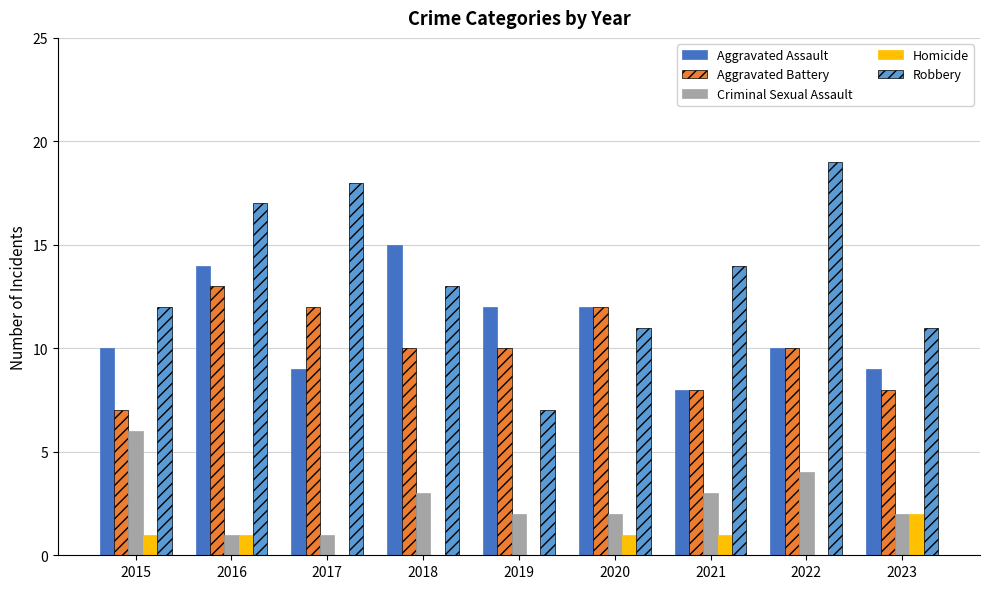

At which category is the sum across all series the highest?

2016